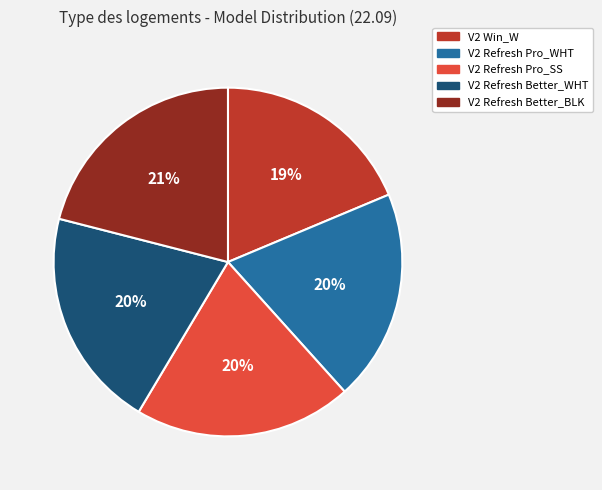

Is V2 Refresh Pro_SS the majority of the pie?

No